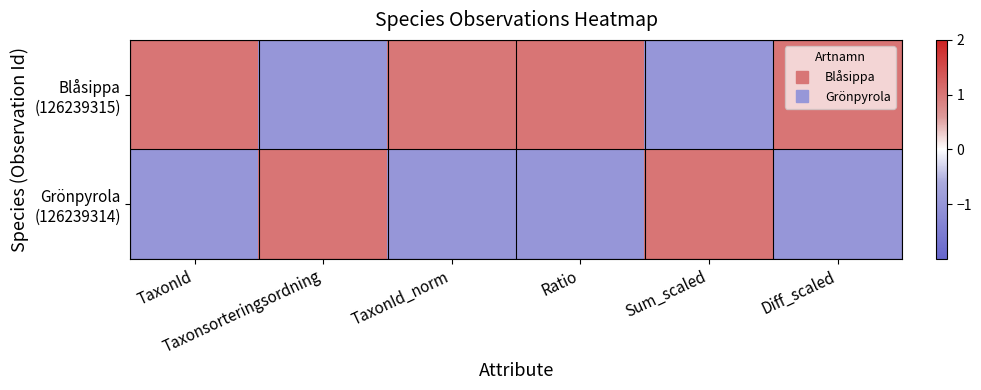

List the series in order of their overall mean, lowest first.

Grönpyrola (126239314), Blåsippa (126239315)